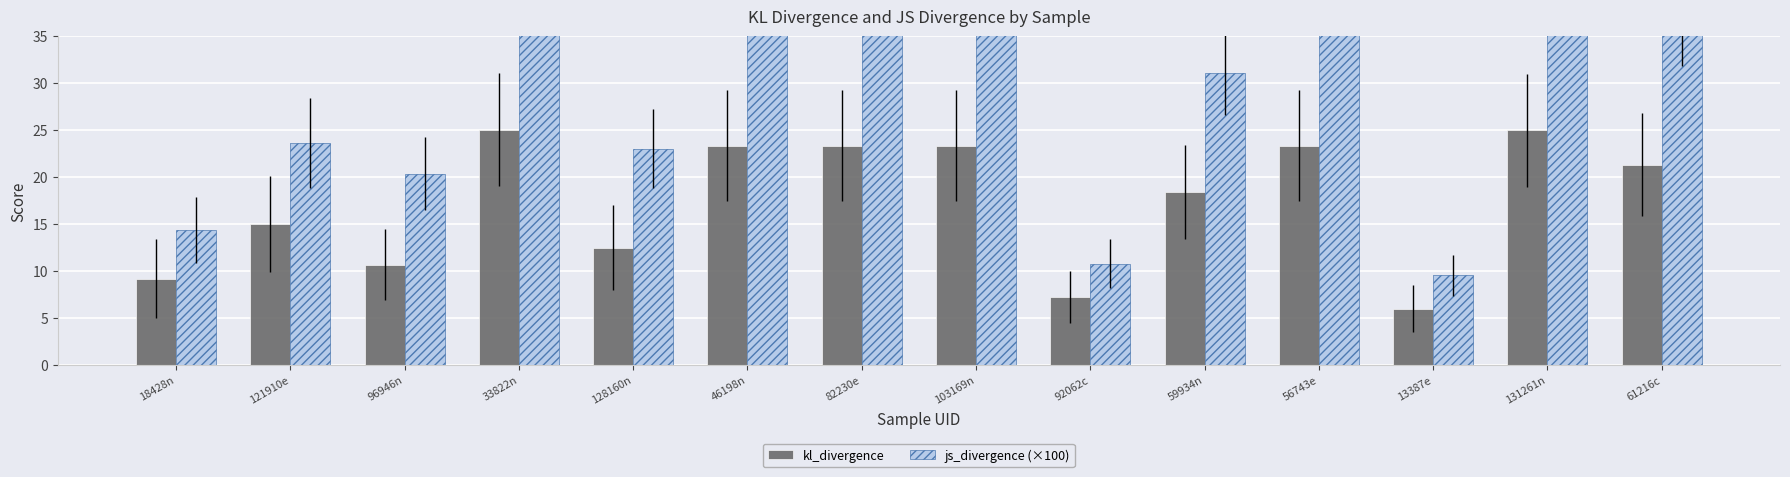

At which category is the sum across all series the highest?

33822n